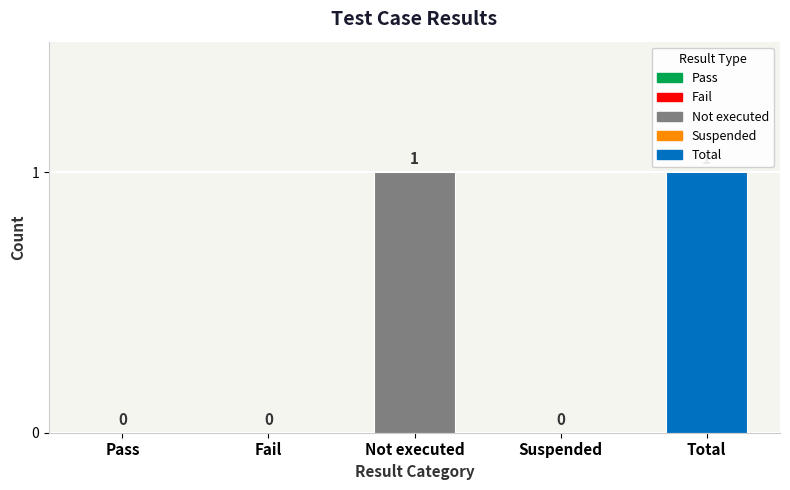

How many values are between 0 and 1?

5